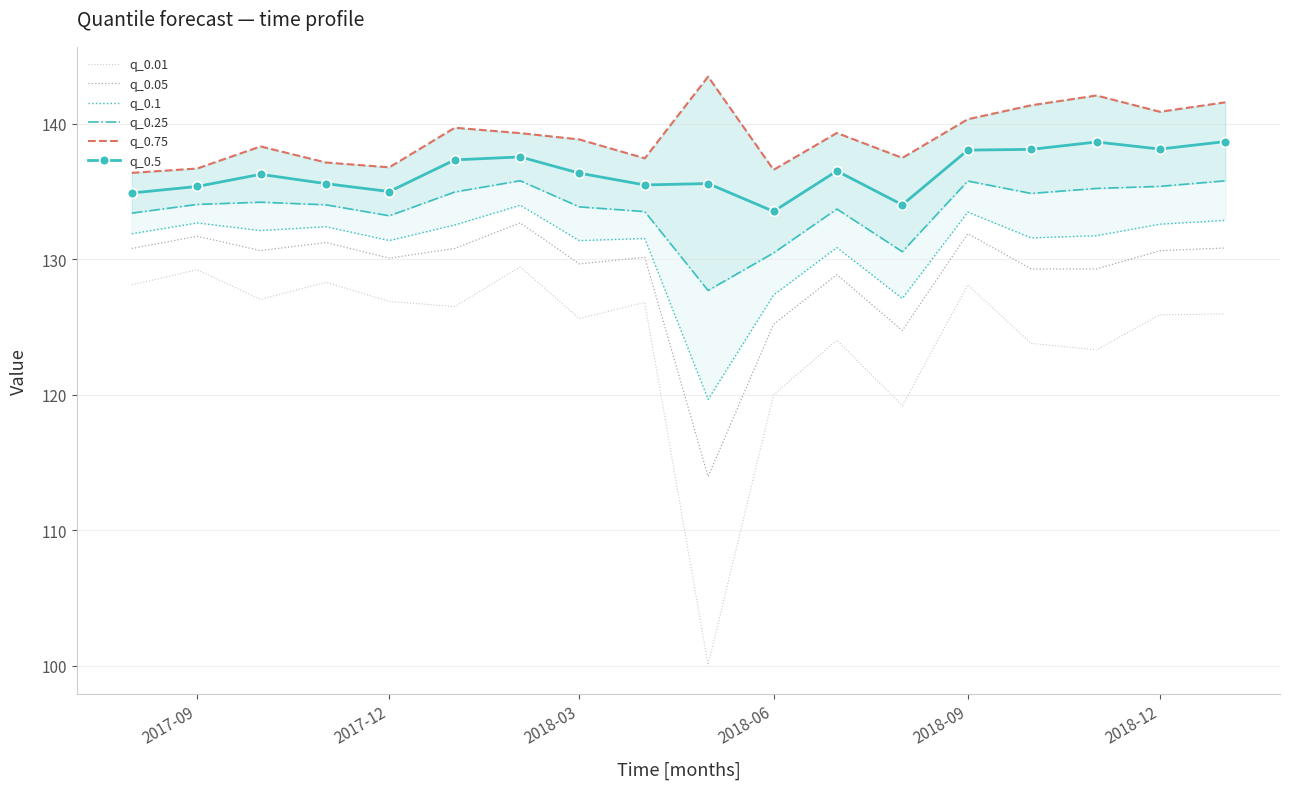

Which series has the widest spread of values?

q_0.01